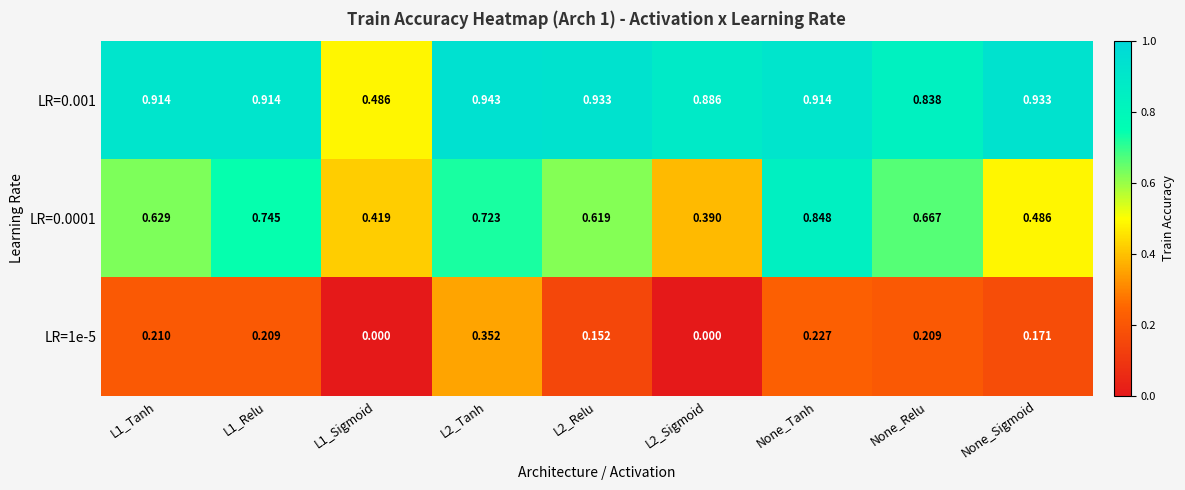

Is the value of LR=0.001 at L1_Sigmoid greater than the value of LR=1e-5 at L2_Tanh?

Yes